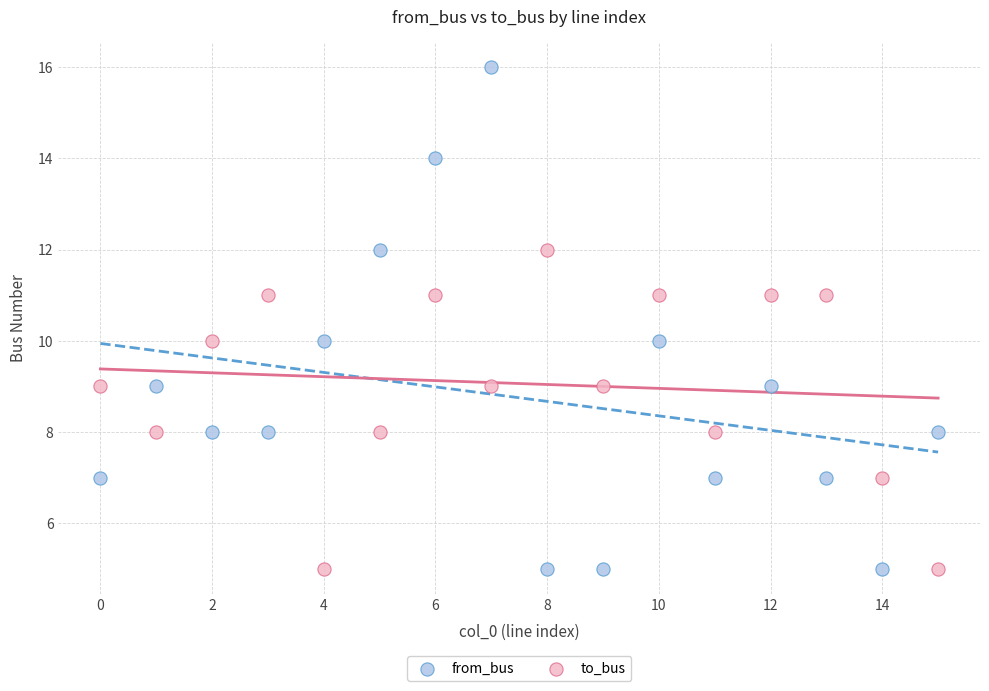

Across all data points, what is the range of Y values (max minus min)?

11